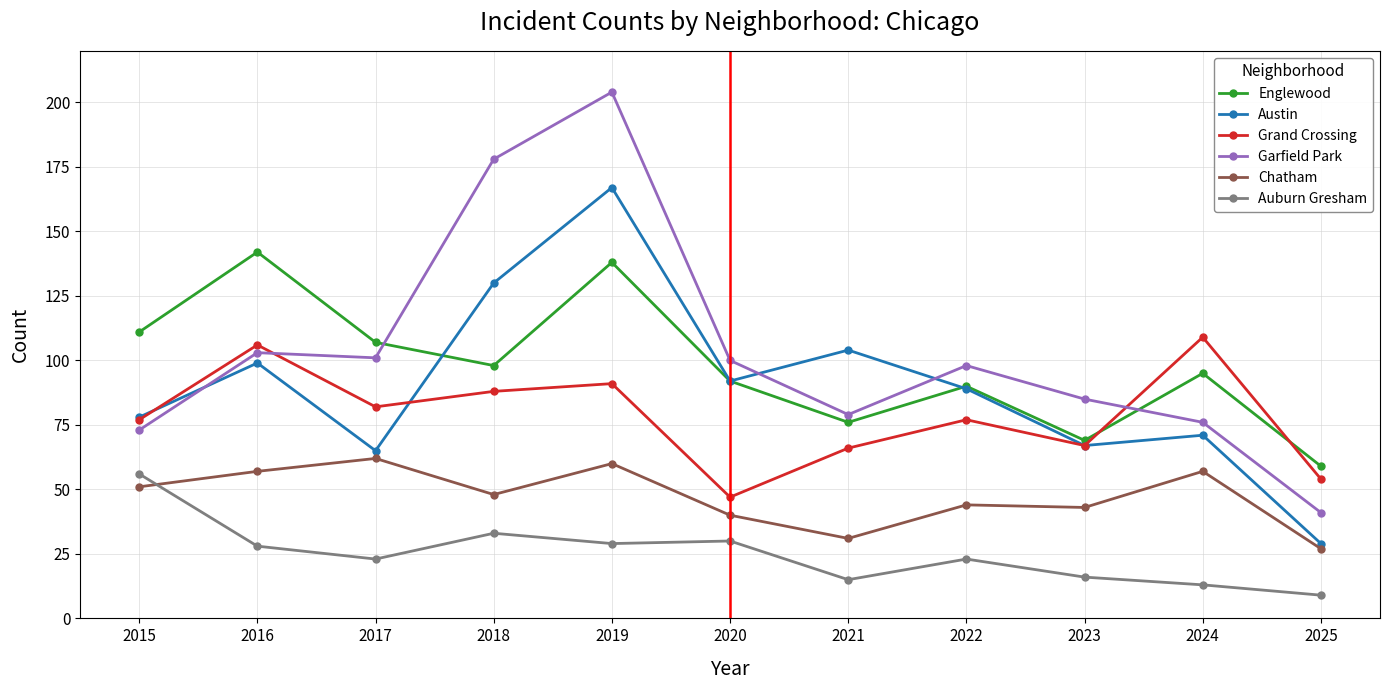

True or false: Englewood and Grand Crossing cross at least once.

True